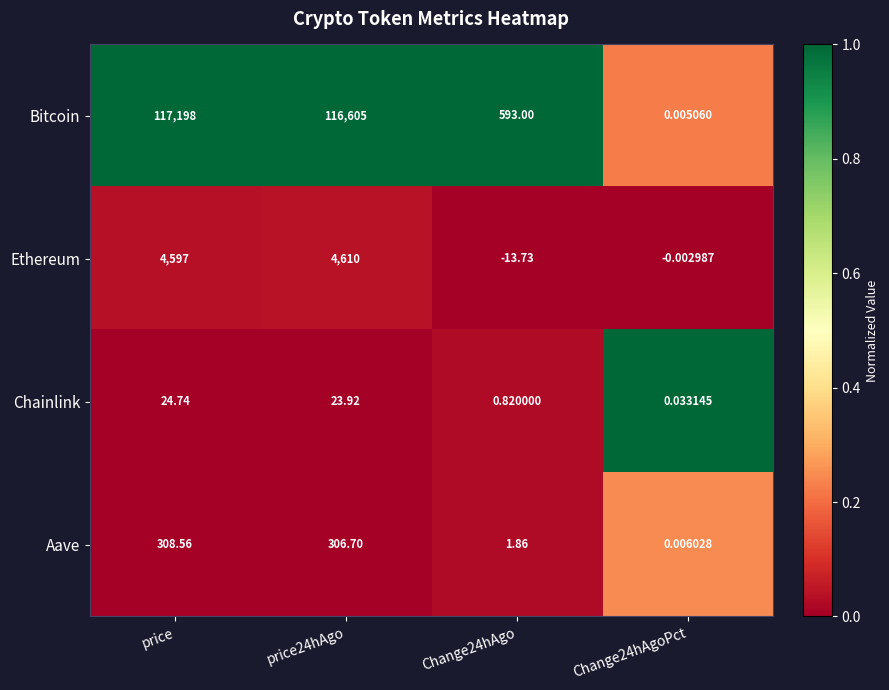

At which label does Aave first exceed 306?

price